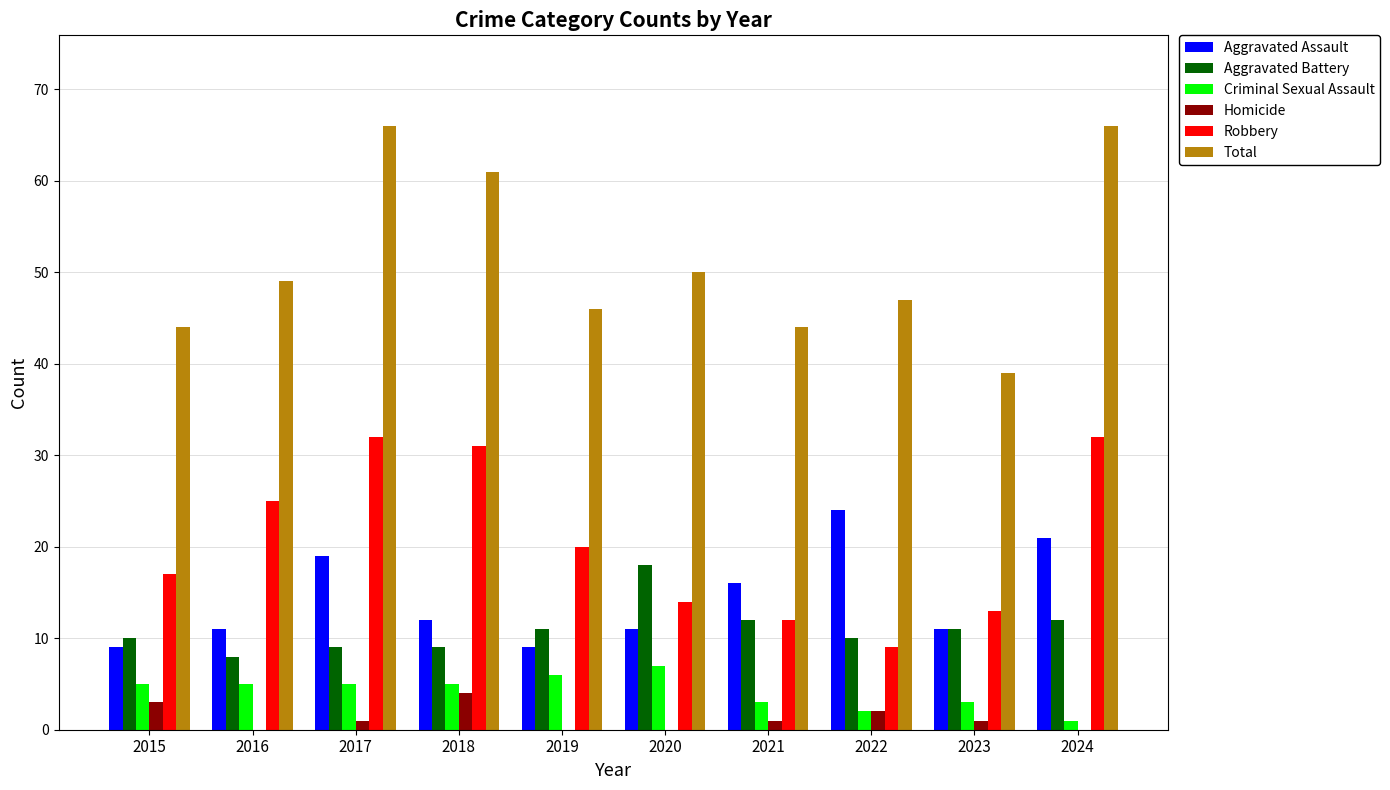

Read the Criminal Sexual Assault value at 2019.

6